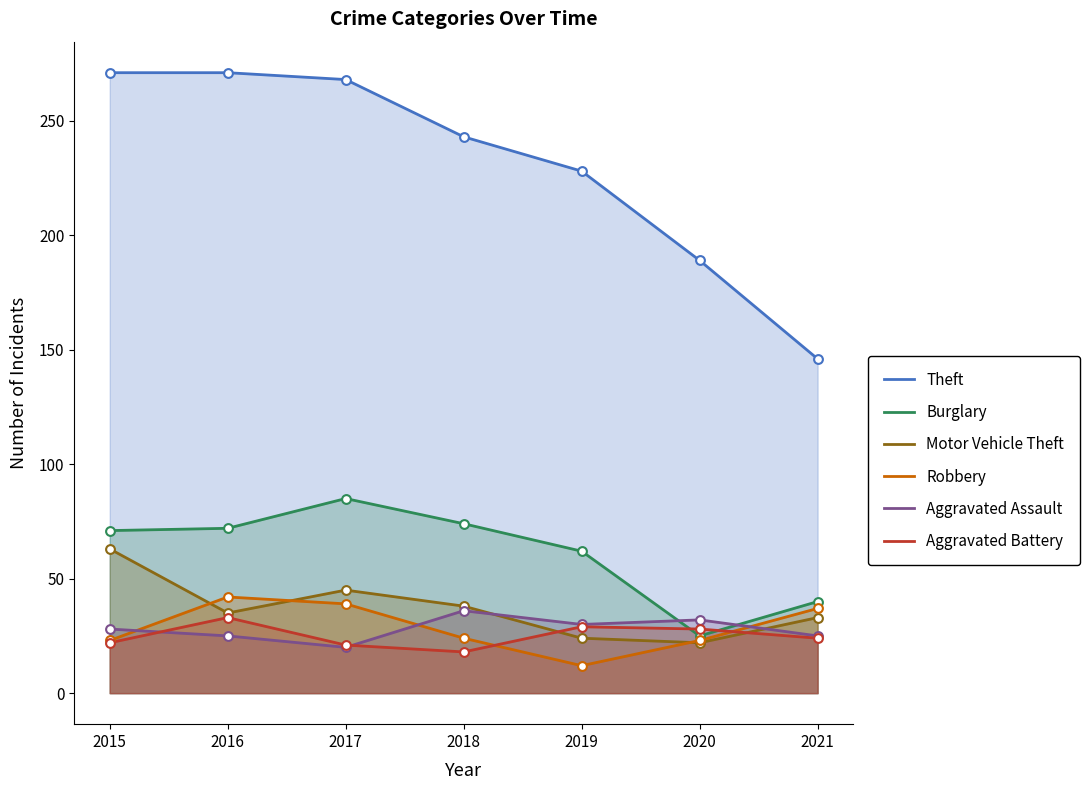

Which series has the widest spread of Y values?

Theft